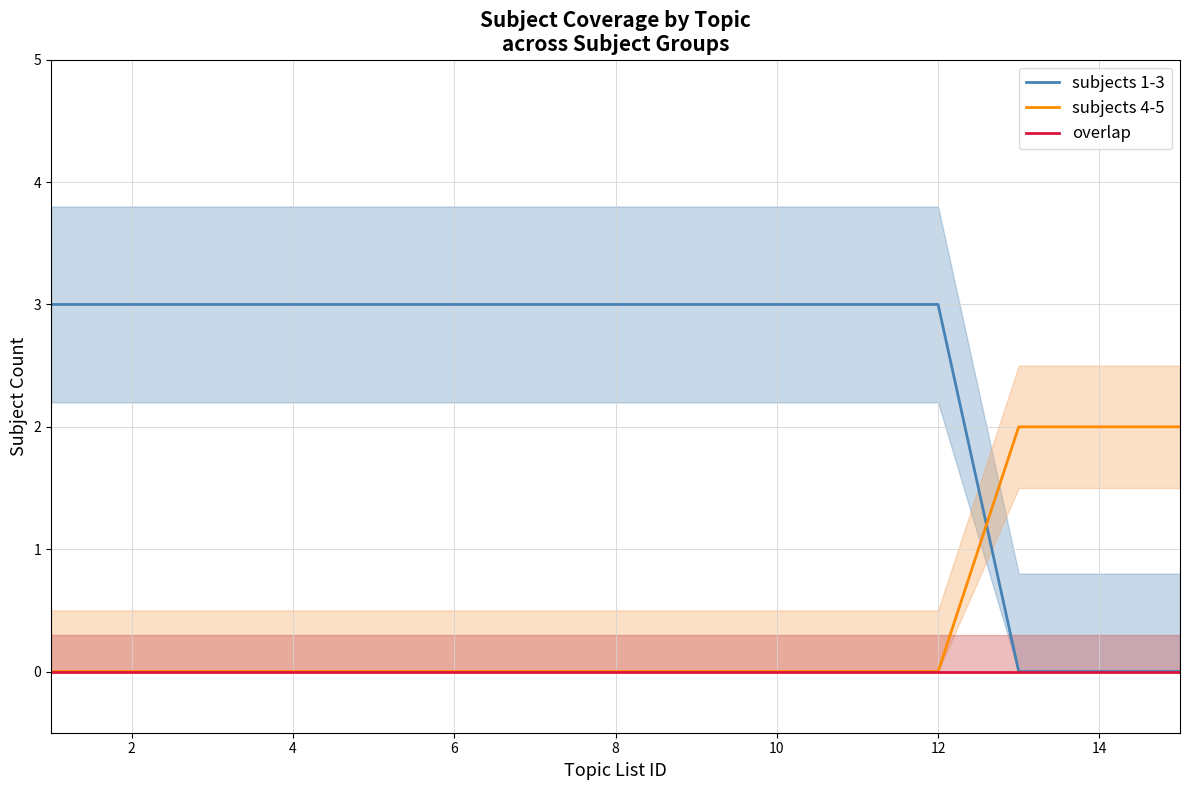

Which series has the largest total across all categories?

subjects 1-3